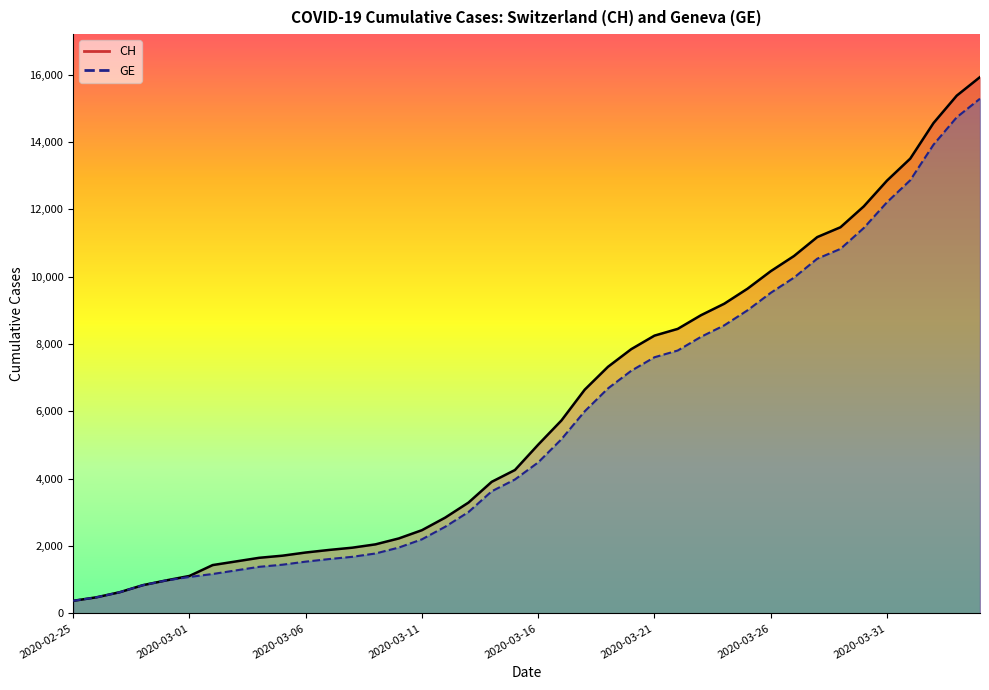

At how many categories does at least one series exceed 9054?

12